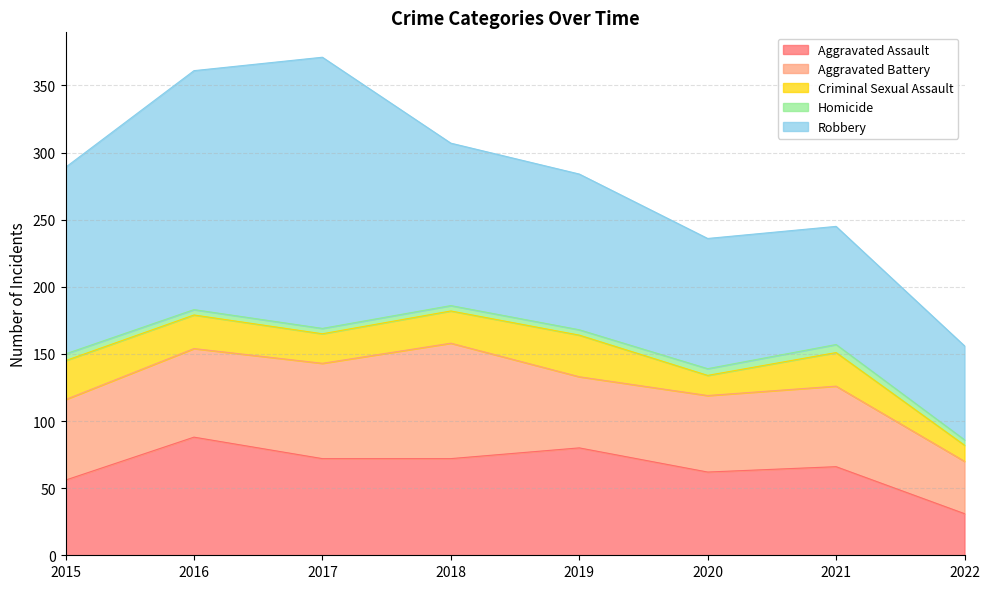

What is the value of the Criminal Sexual Assault point at the 6th from the left?

15